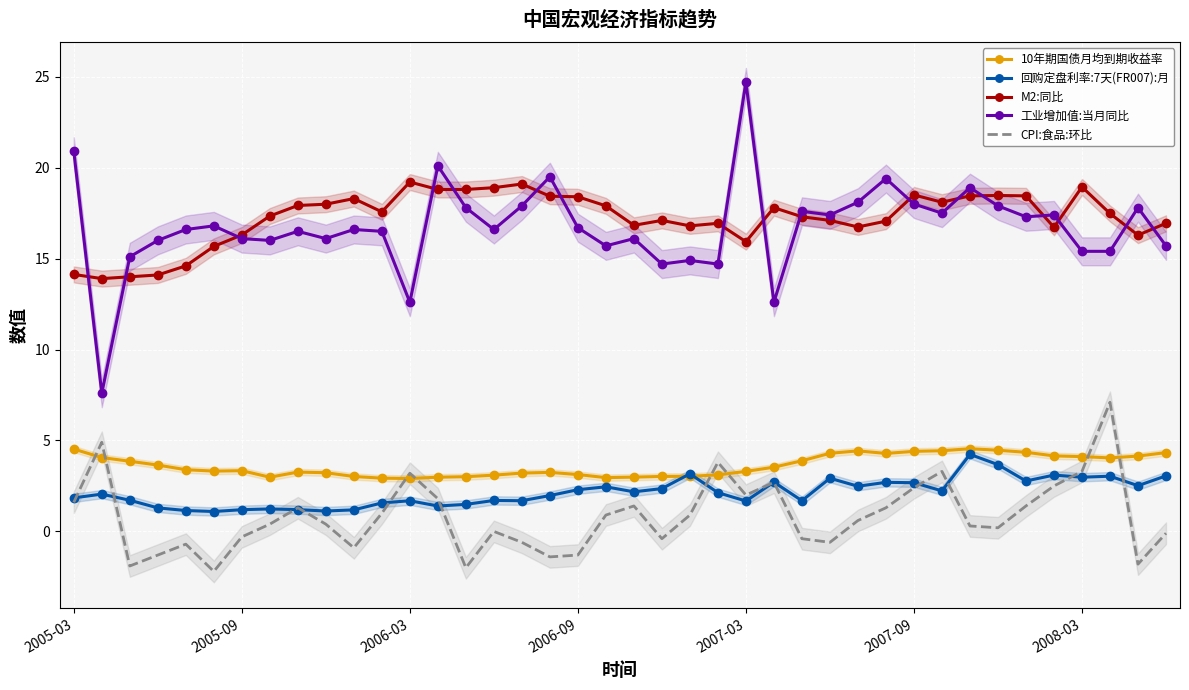

What is the difference between the second highest and second lowest values in the CPI:食品:环比 series?

6.9